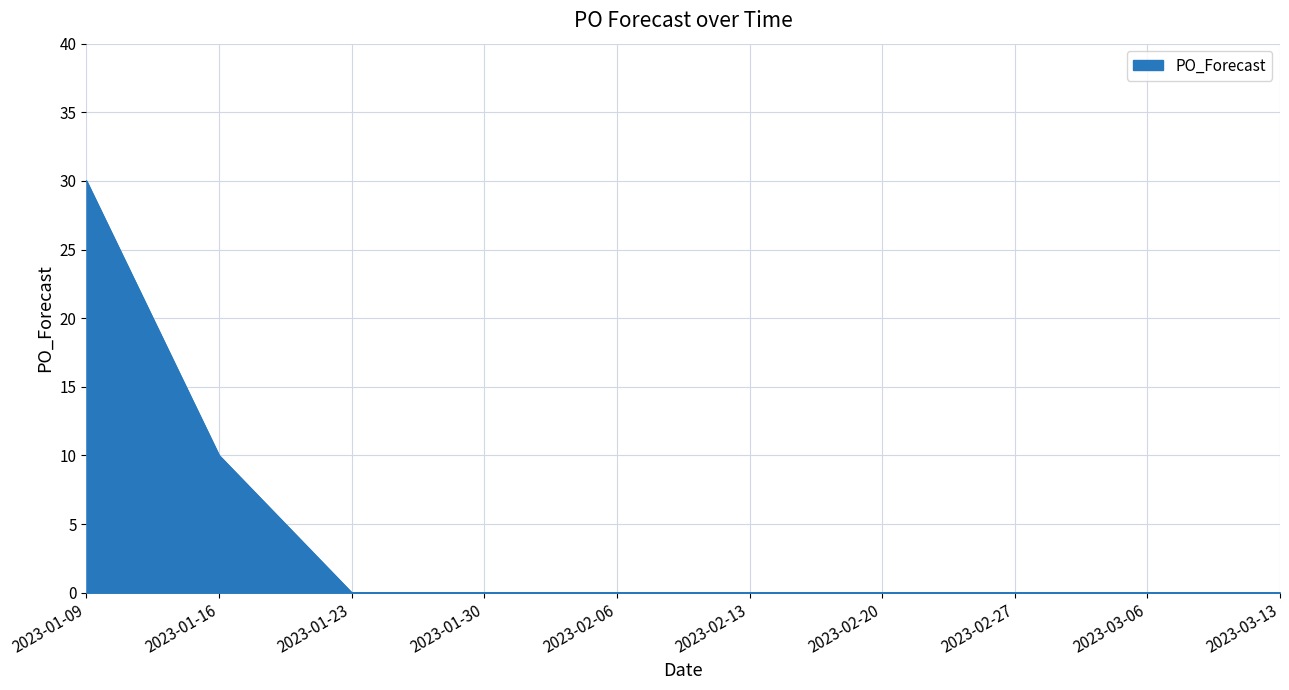

How many lines are shown in the chart?

1